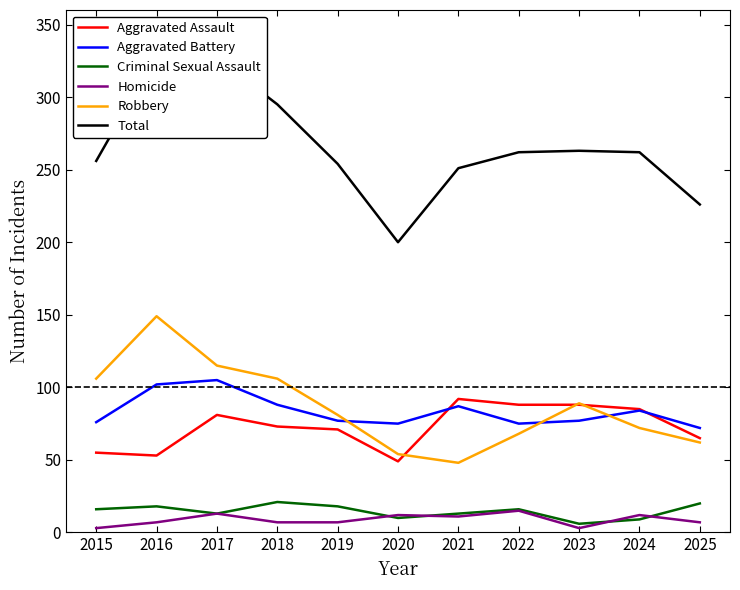

Which category has the lowest value in the Robbery series?

2021